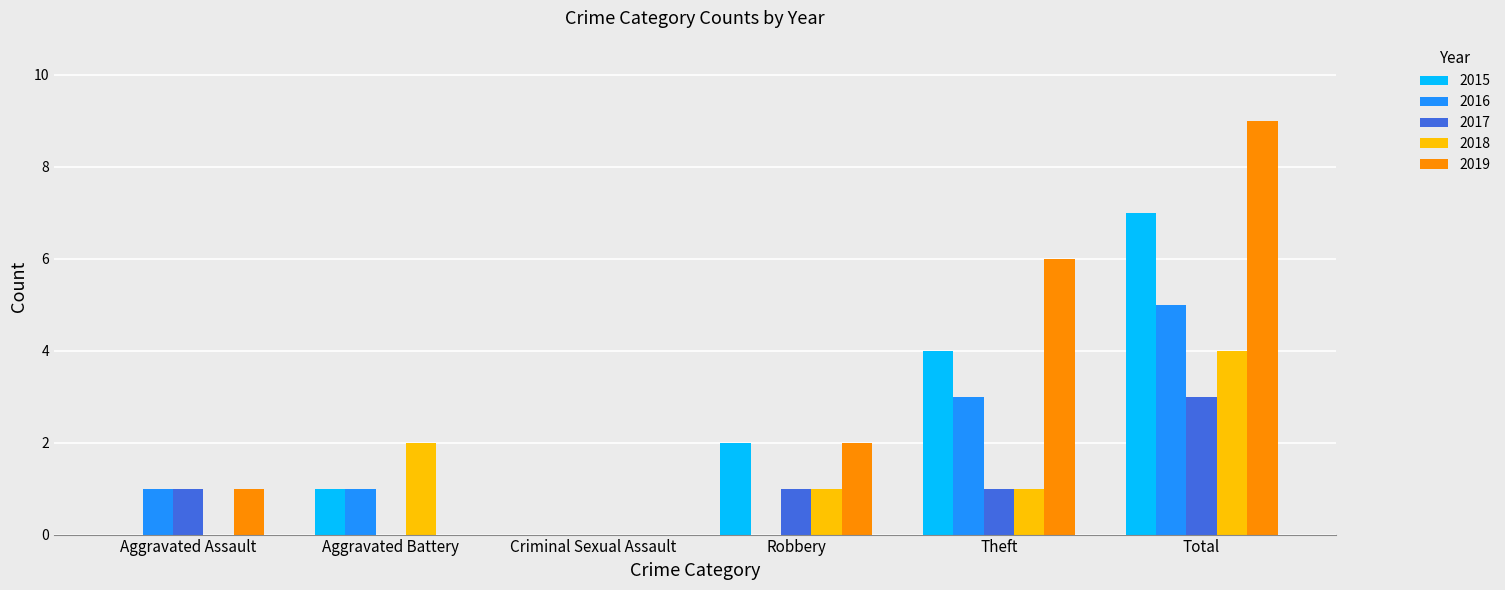

Is the value of 2016 at Theft greater than the value of 2019 at Criminal Sexual Assault?

Yes